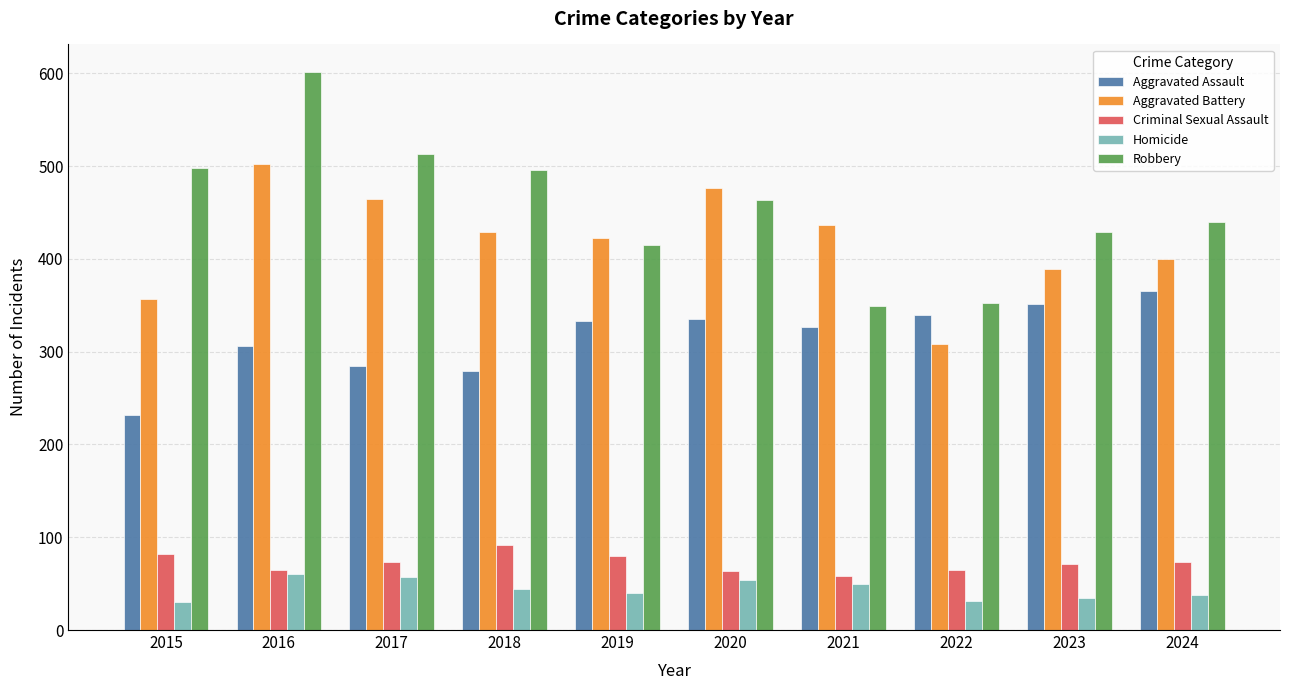

What is the value of the Aggravated Assault bar at the 9th from the left?

351